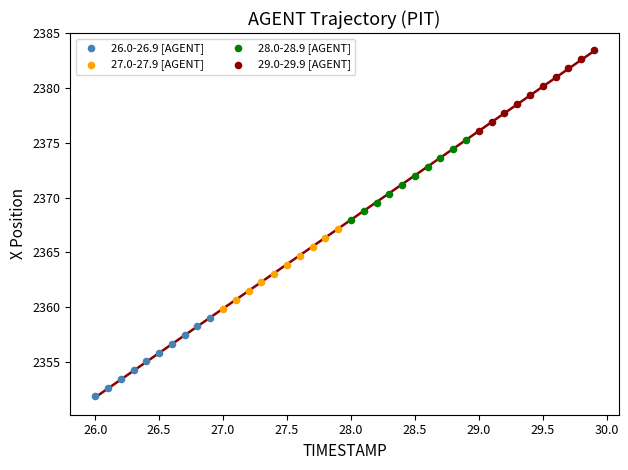

What are all the series names shown in the legend?

26.0-26.9 [AGENT], 27.0-27.9 [AGENT], 28.0-28.9 [AGENT], 29.0-29.9 [AGENT]